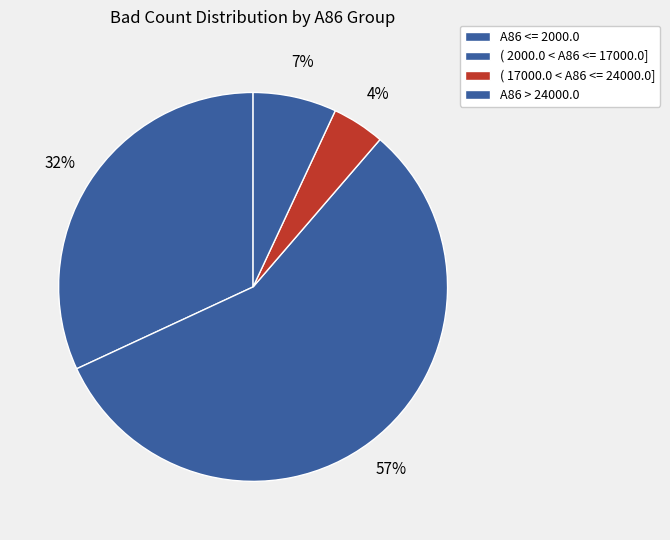

To the nearest percent, what percentage of the pie is A86 <= 2000.0?

32%